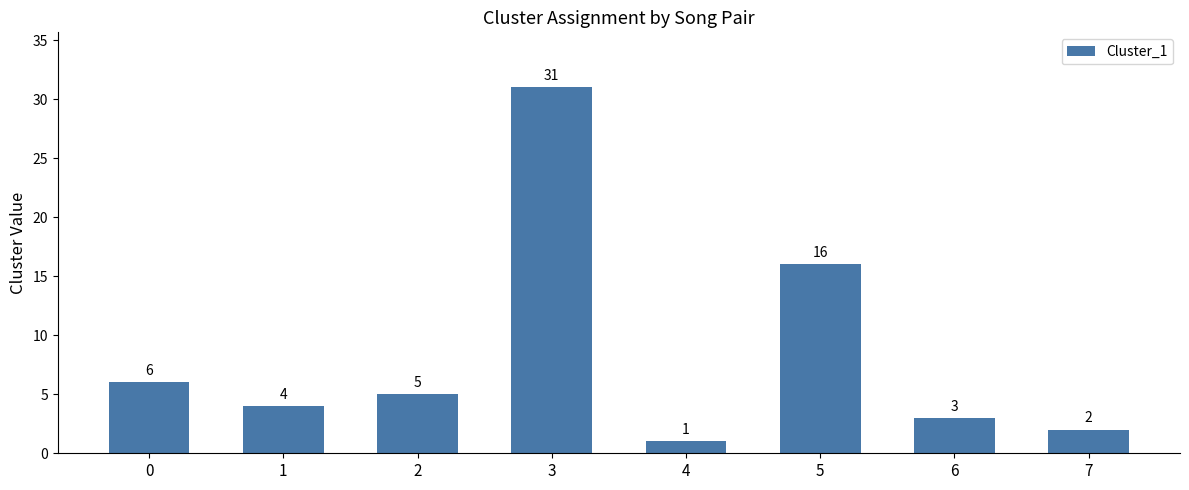

Reading left to right, what are all the values shown in this chart?

0=6	1=4	2=5	3=31	4=1	5=16	6=3	7=2